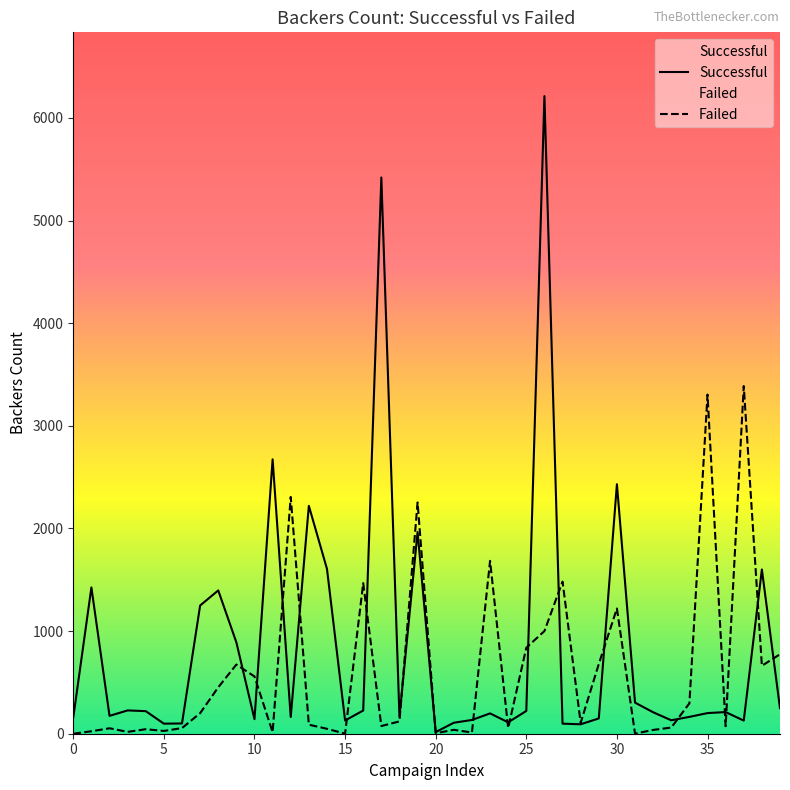

What is the total value across all series at 15?

130